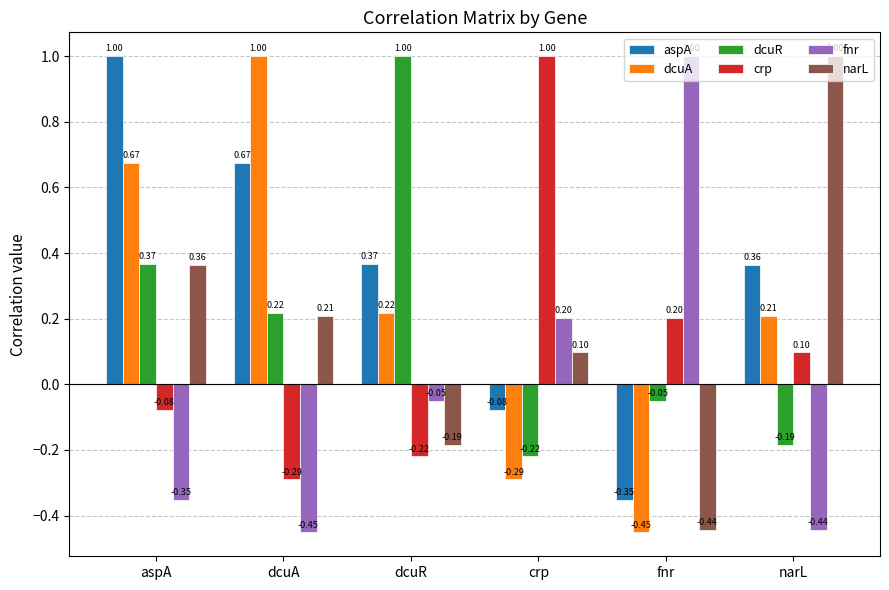

What is the average value of the aspA series?

0.3